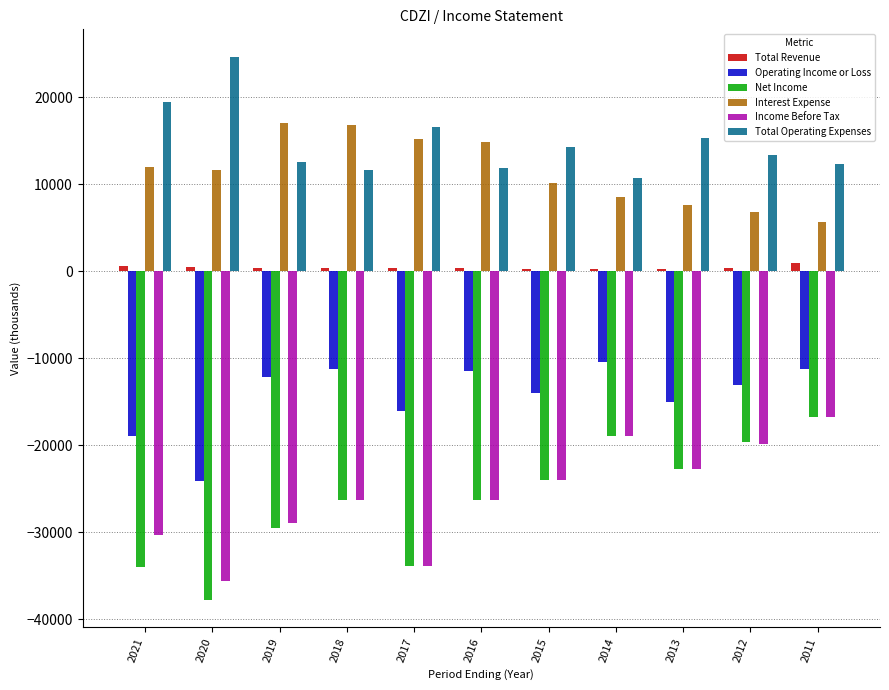

At which label does Income Before Tax reach its peak?

2011